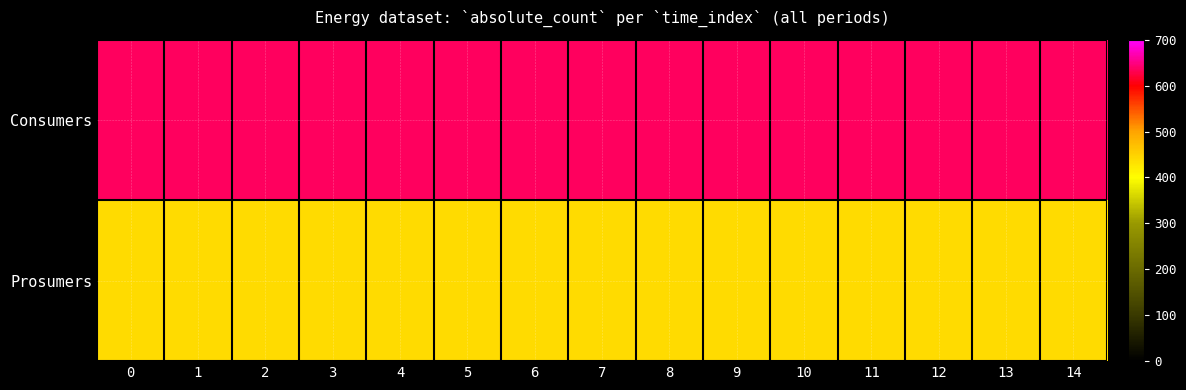

Which series has the largest range (max minus min)?

Consumers